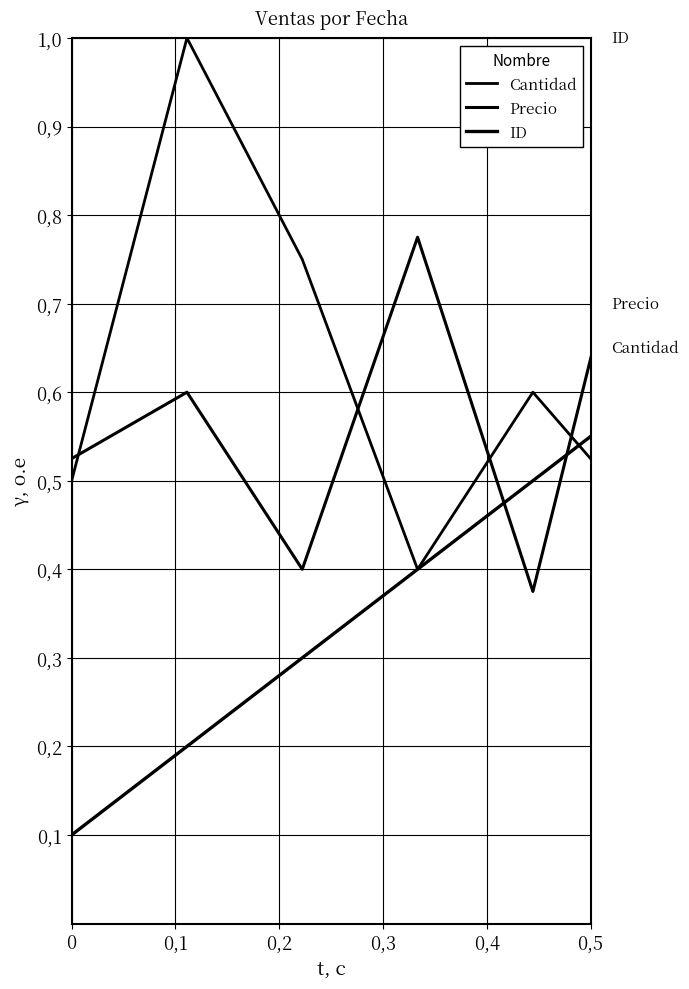

Which series has the largest total across all categories?

Precio